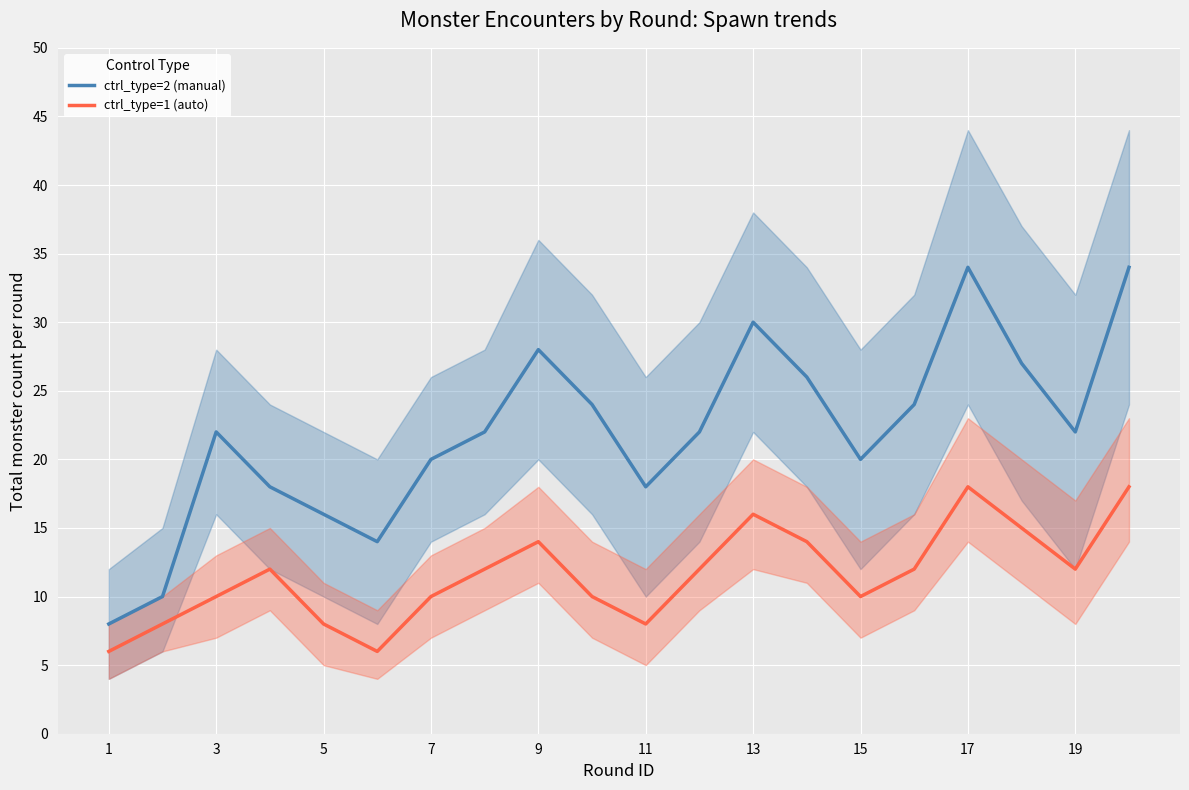

What is the highest value of the ctrl_type=2 (manual) series?

34